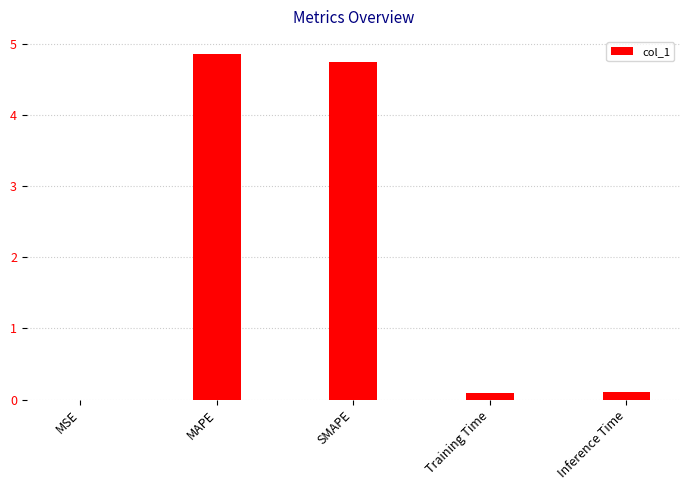

What is the change in value from MSE to MAPE?

+4.9